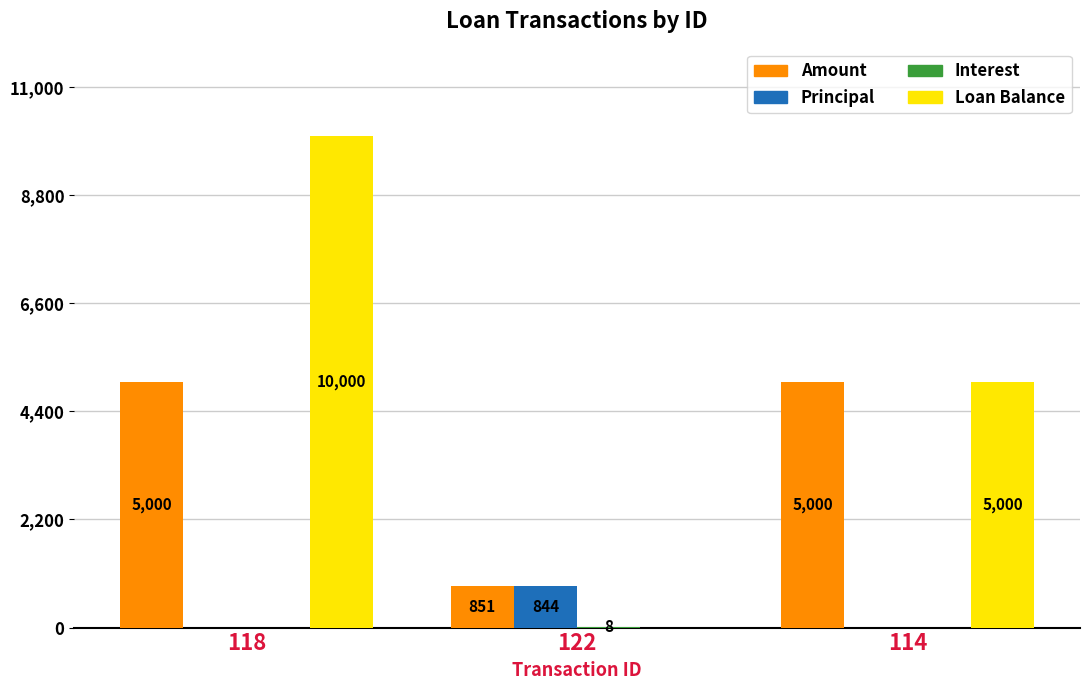

What is the sum of the Loan Balance values at 114 and 122?

5000.0